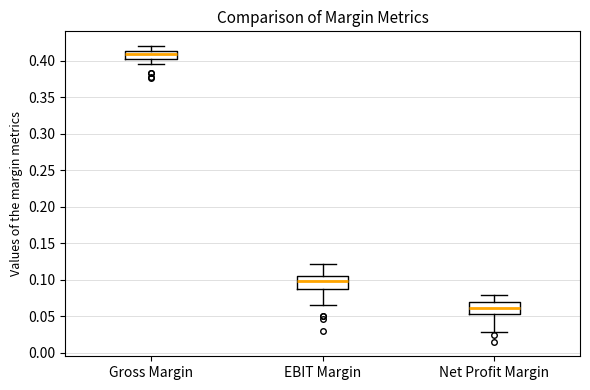

Reading left to right, read every box against the y-axis: the position of its median line, the range the box covers, and the ends of its whiskers. The values are not printed on the chart, so give them approximately, as read against the axis.

Gross Margin: median 0.410, box 0.400 to 0.415, whiskers 0.395 to 0.420
EBIT Margin: median 0.100, box 0.085 to 0.105, whiskers 0.065 to 0.120
Net Profit Margin: median 0.060, box 0.055 to 0.070, whiskers 0.030 to 0.080